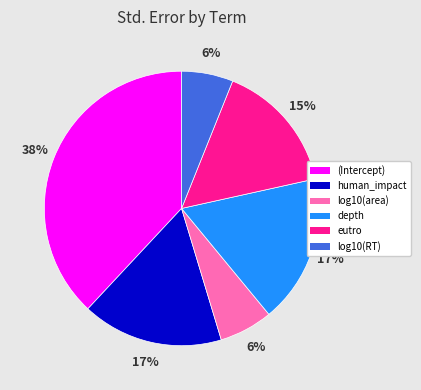

Which has a higher value, log10(area) or (Intercept)?

(Intercept)